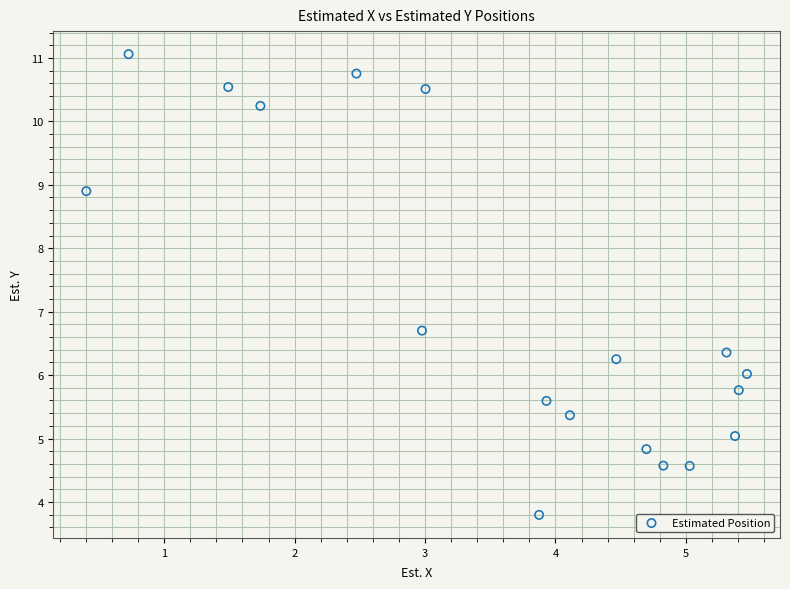

What is the range of Y values (max minus min)?

7.3